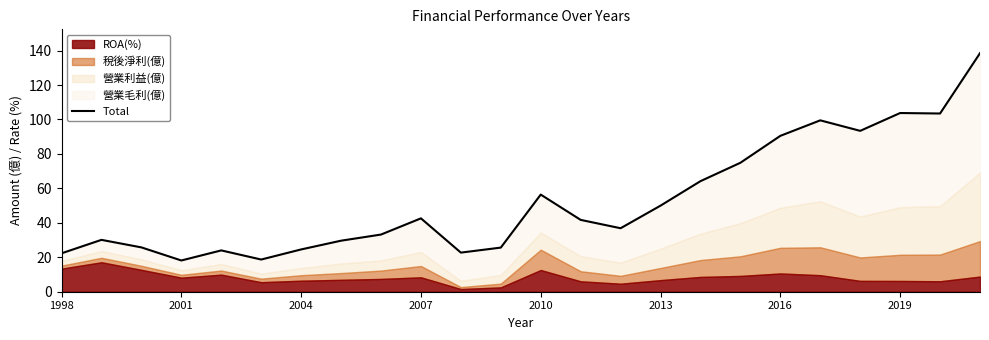

Reading left to right, extract all data points from this chart.

22.3	30.1	25.7	18.1	24.0	18.7	24.6	29.6	33.2	42.6	22.7	25.6	56.4	41.7	36.9	50.0	64.2	74.9	90.5	99.5	93.4	103.8	103.5	138.5